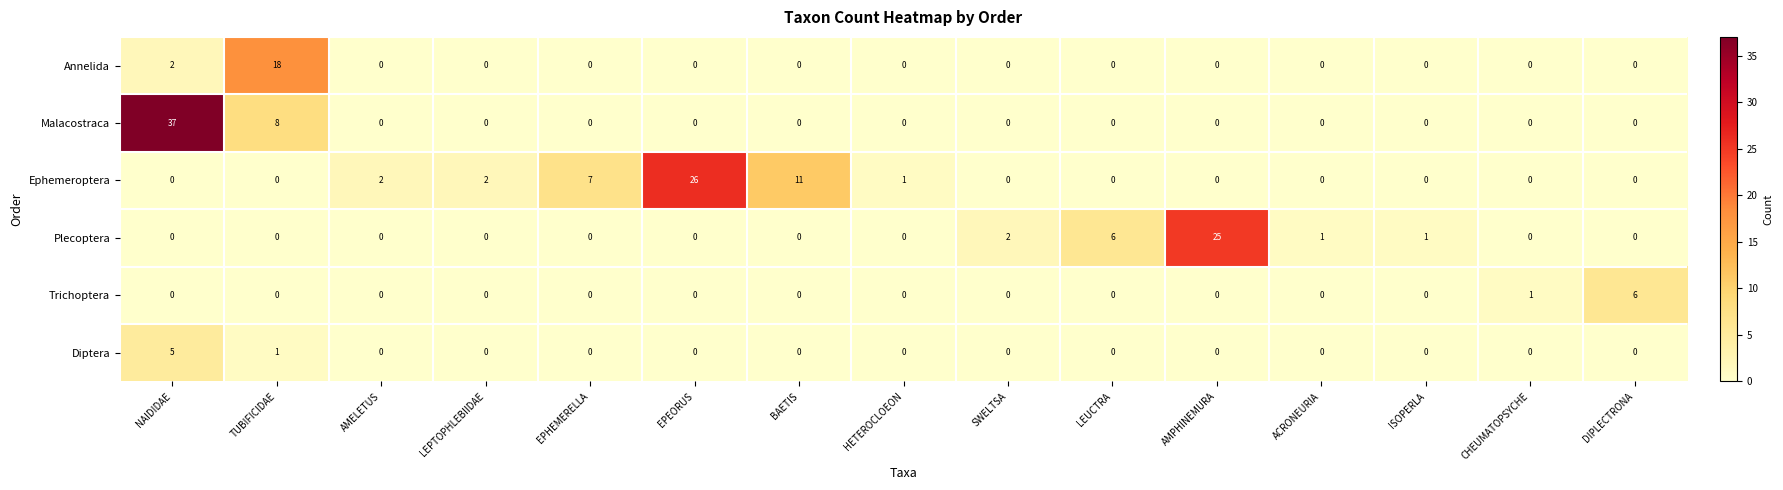

Which label corresponds to the largest value in the chart?

NAIDIDAE